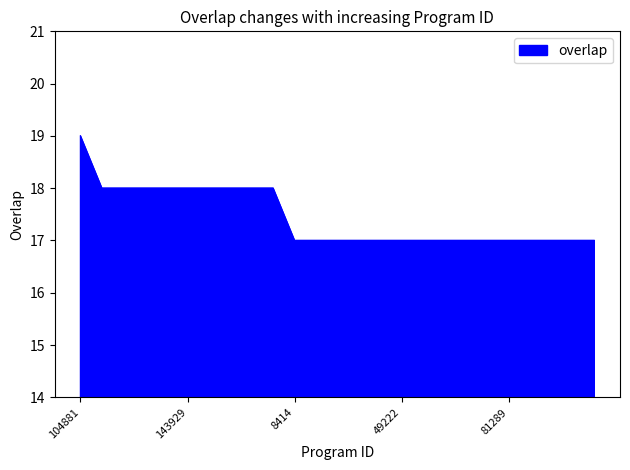

What is the smallest value displayed?

17